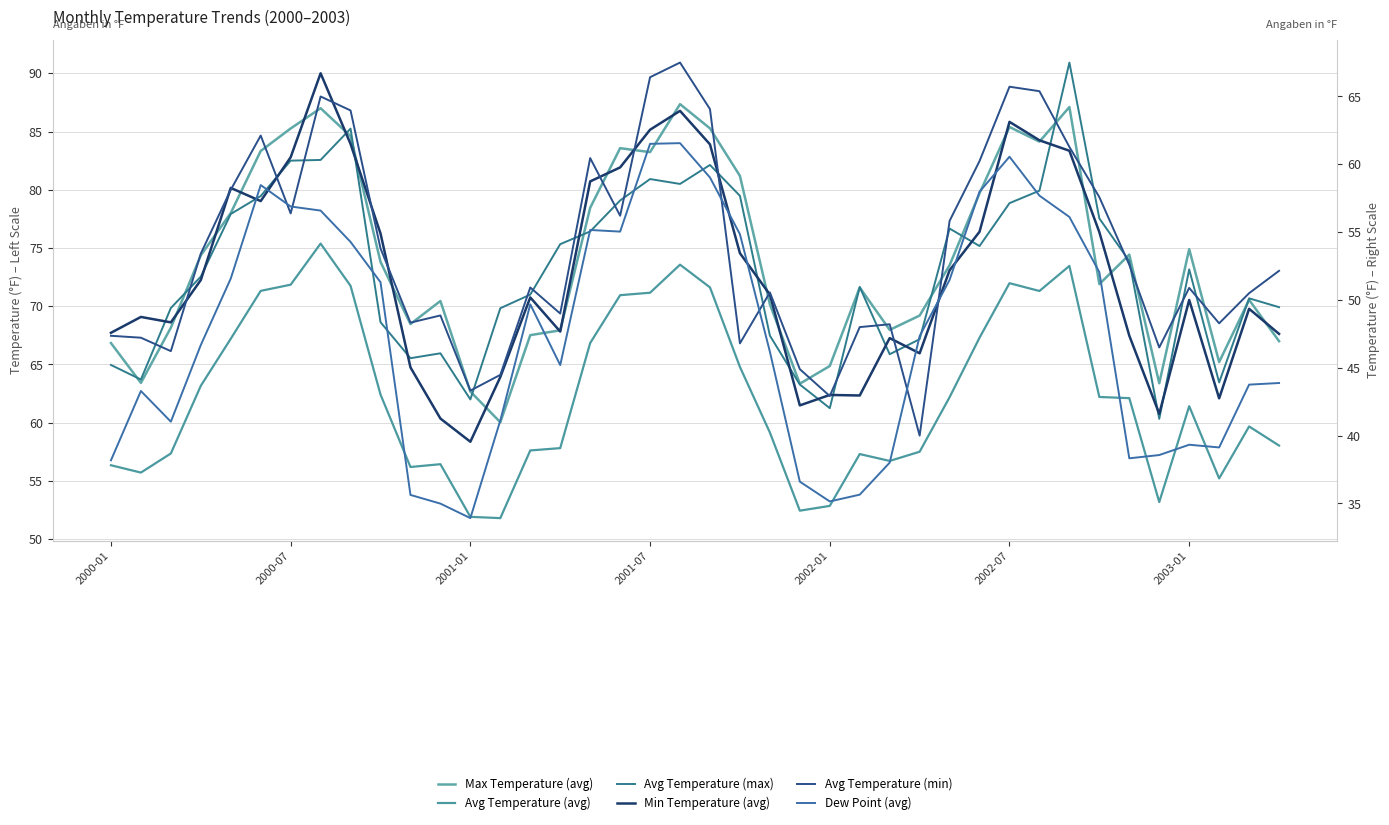

What is the greatest value displayed?

90.9